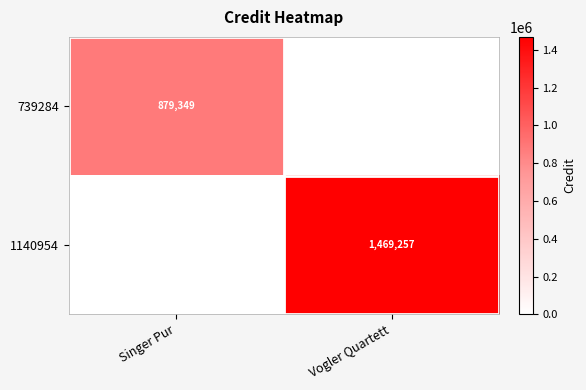

True or false: 1140954 has a value of 787683 at Vogler Quartett.

False